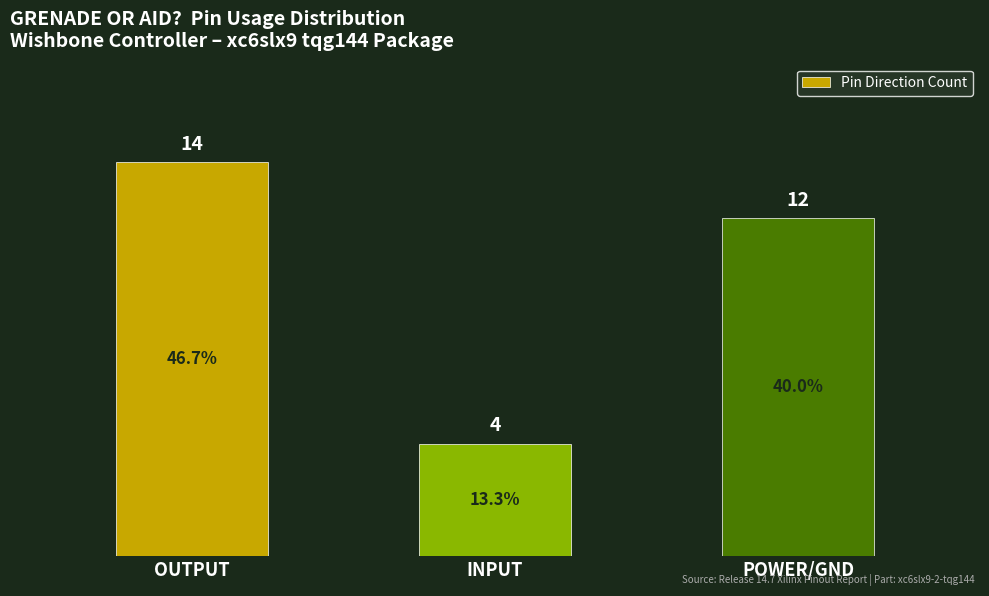

Count the values in the range 4 to 14.

3